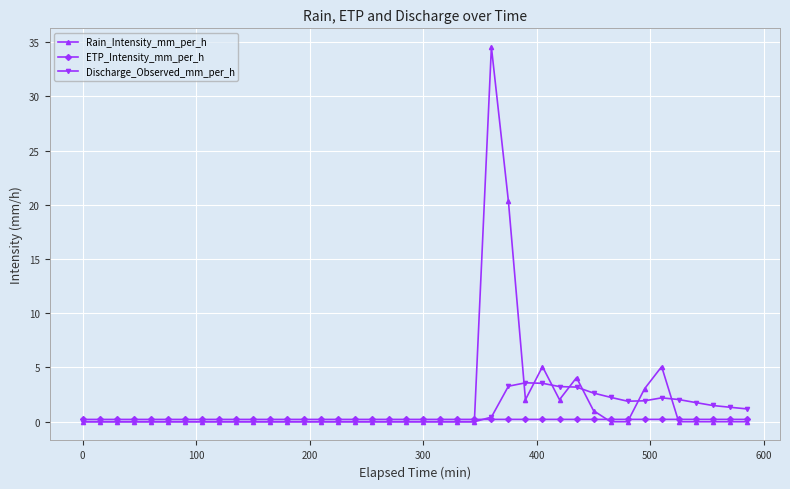

What is the average value of the Discharge_Observed_mm_per_h series?

0.9